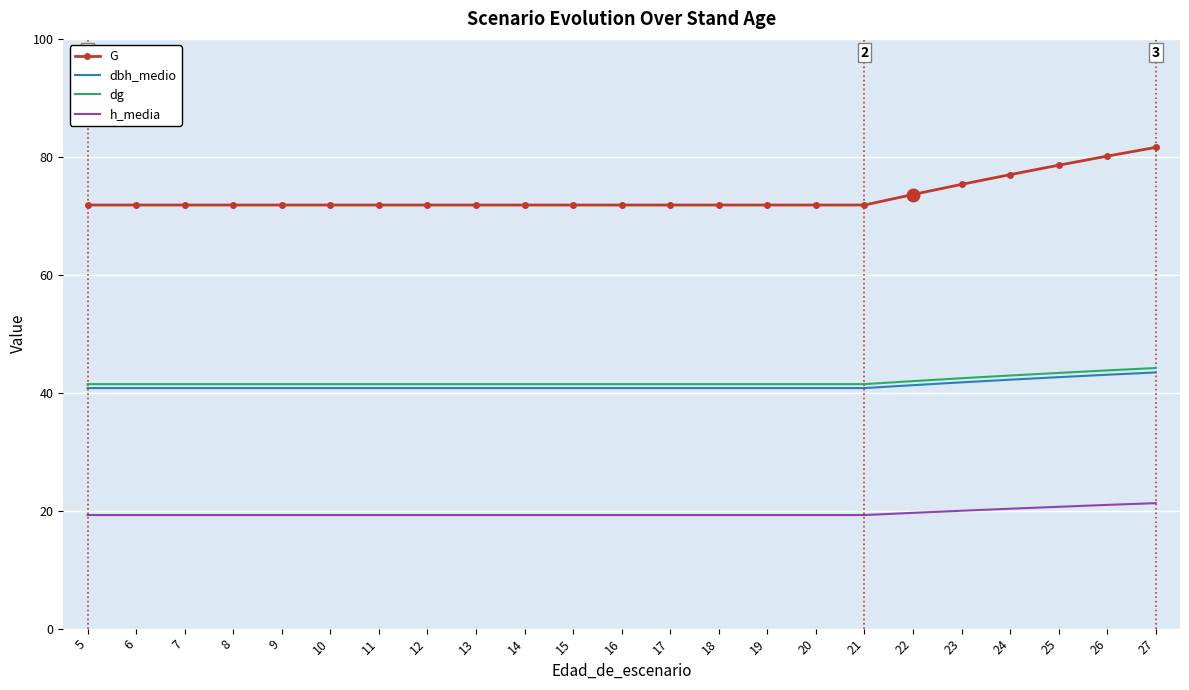

The G series shows 71.8 at 8. True or false?

True